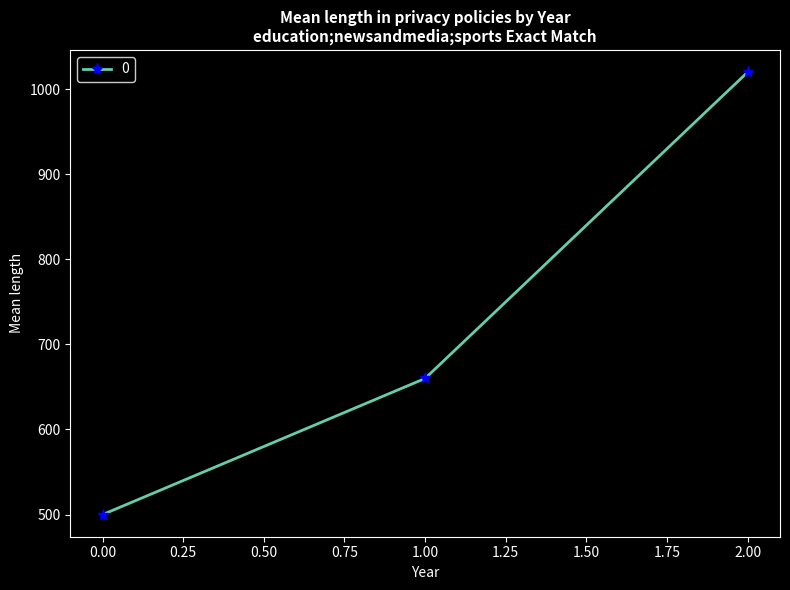

How many lines are shown in the chart?

1